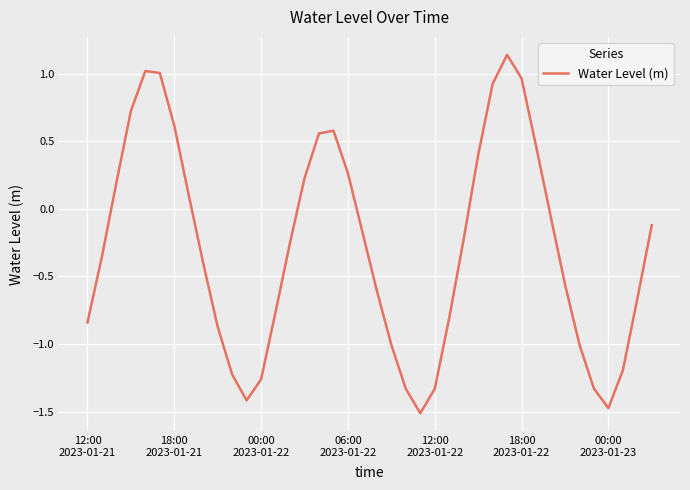

What is the difference between the maximum and minimum values?

2.7